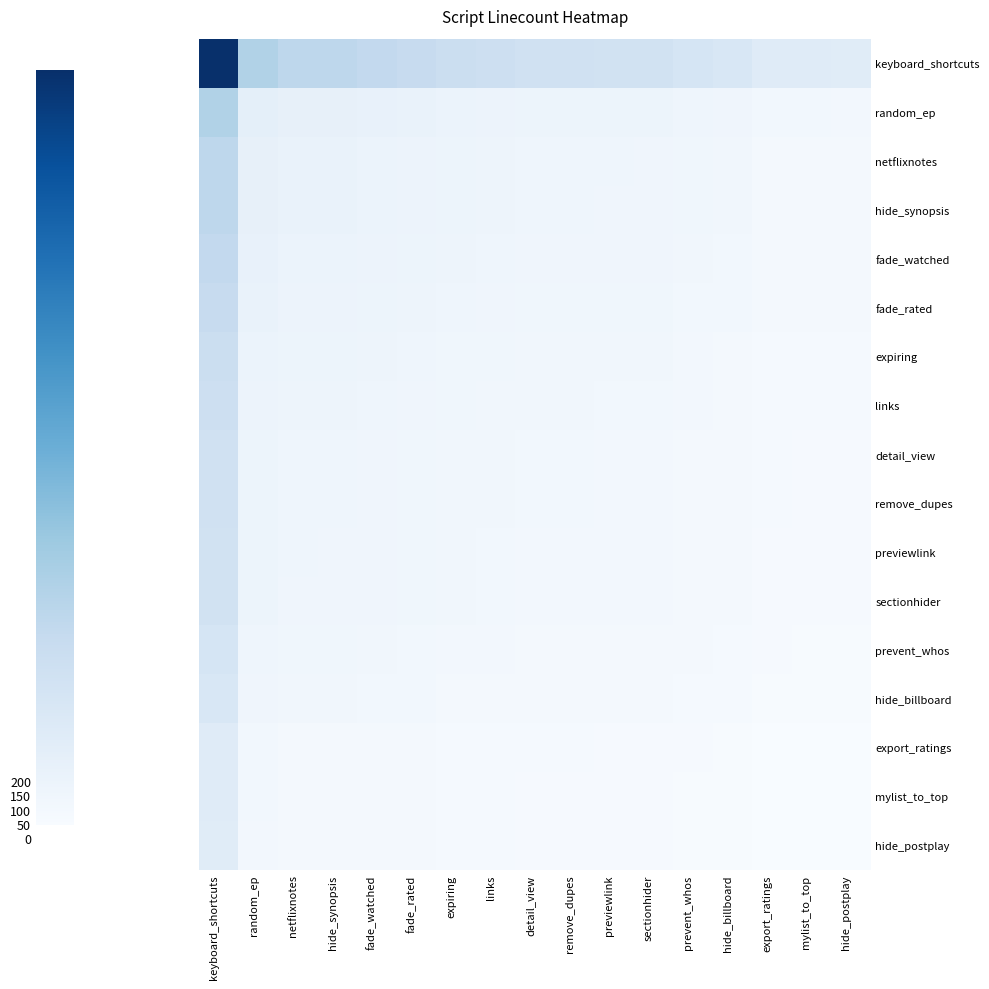

Which has a higher value, previewlink or fade_rated?

fade_rated